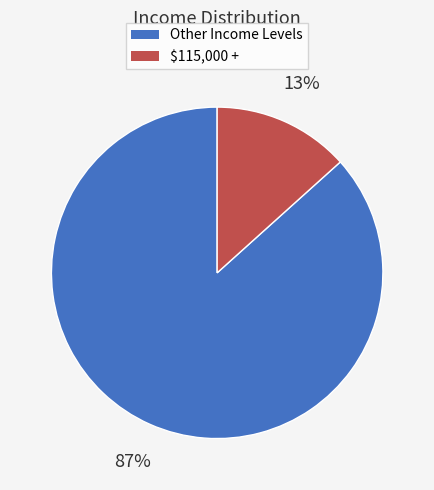

Is there any slice that represents more than half of the pie?

Yes